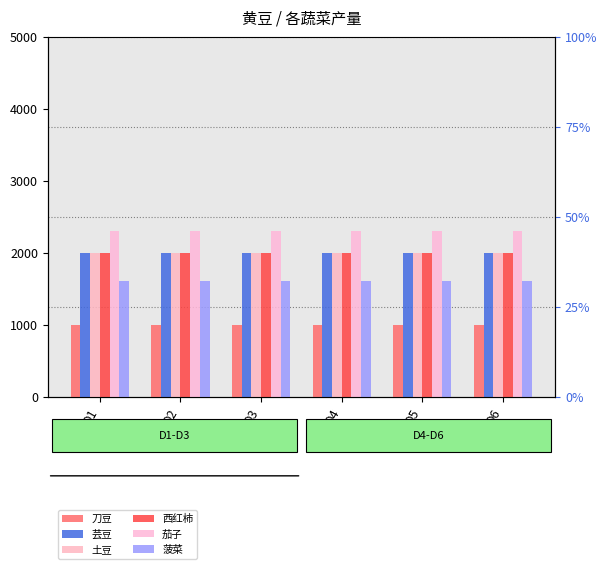

Which category has the highest value in the 刀豆 series?

D1